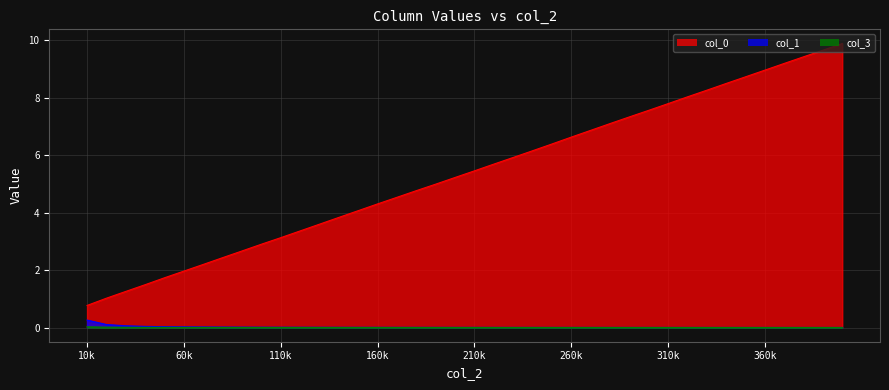

The col_0 series shows 3.1 at 110k. True or false?

True